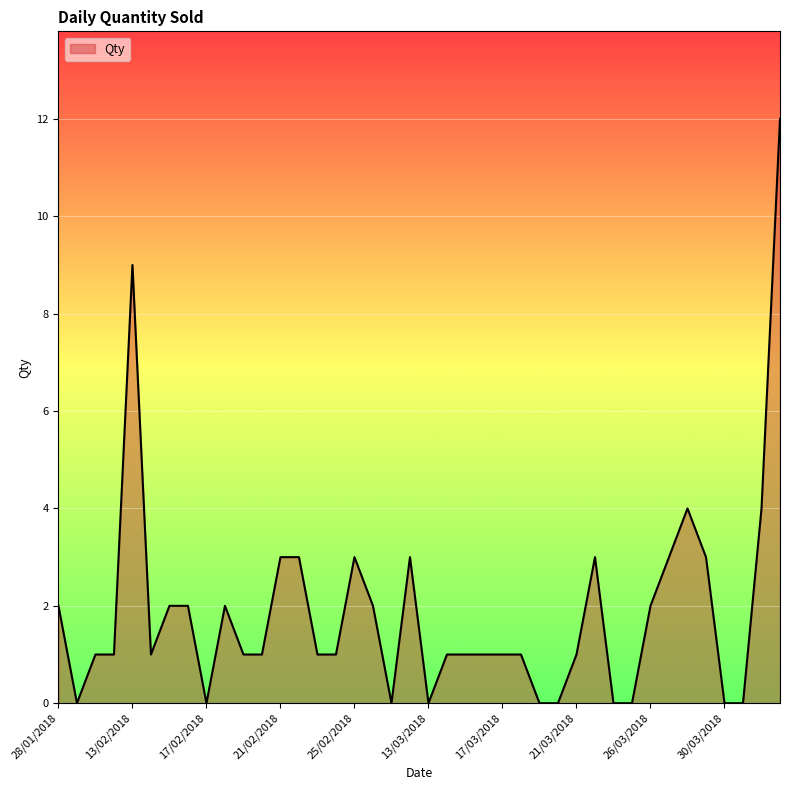

Is this an area chart (filled region under the line)?

Yes